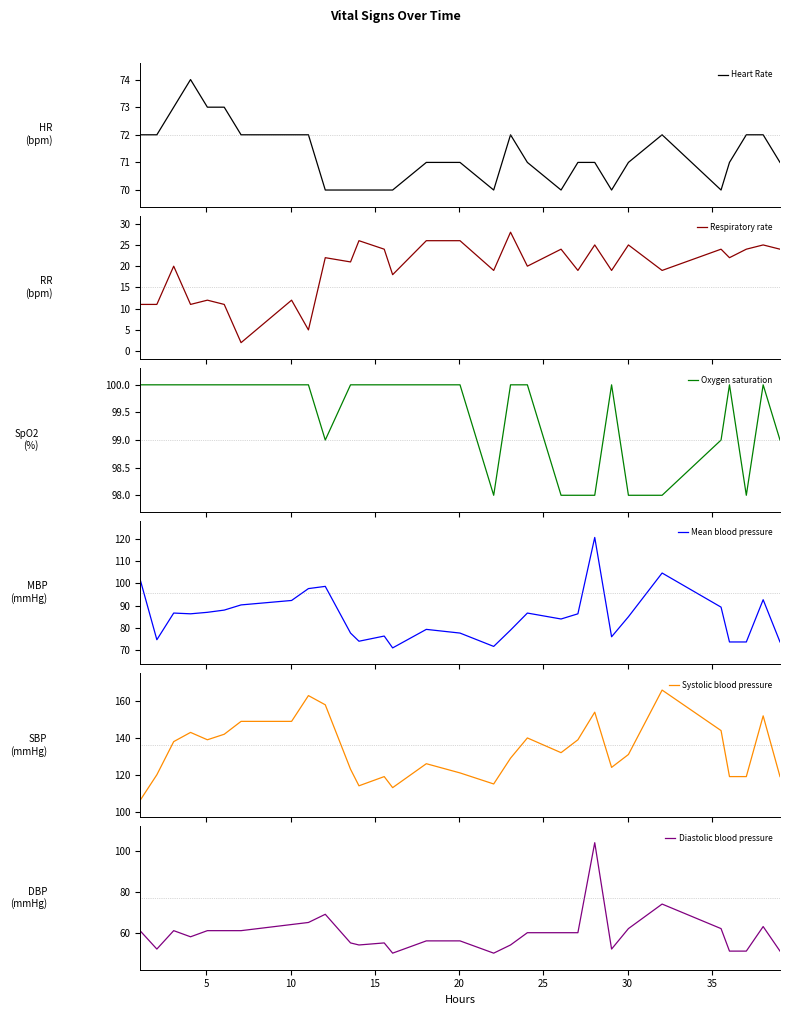

How many lines are shown in the chart?

6